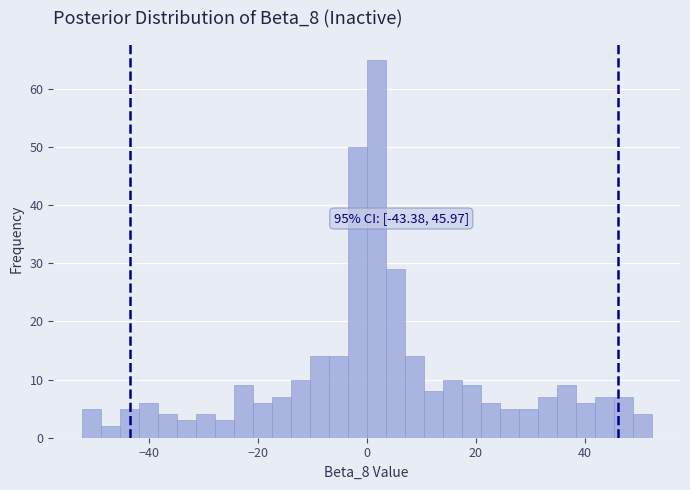

Around what value on the x-axis is the tallest bar? Give the approximate position of its centre, as read against the axis.

2